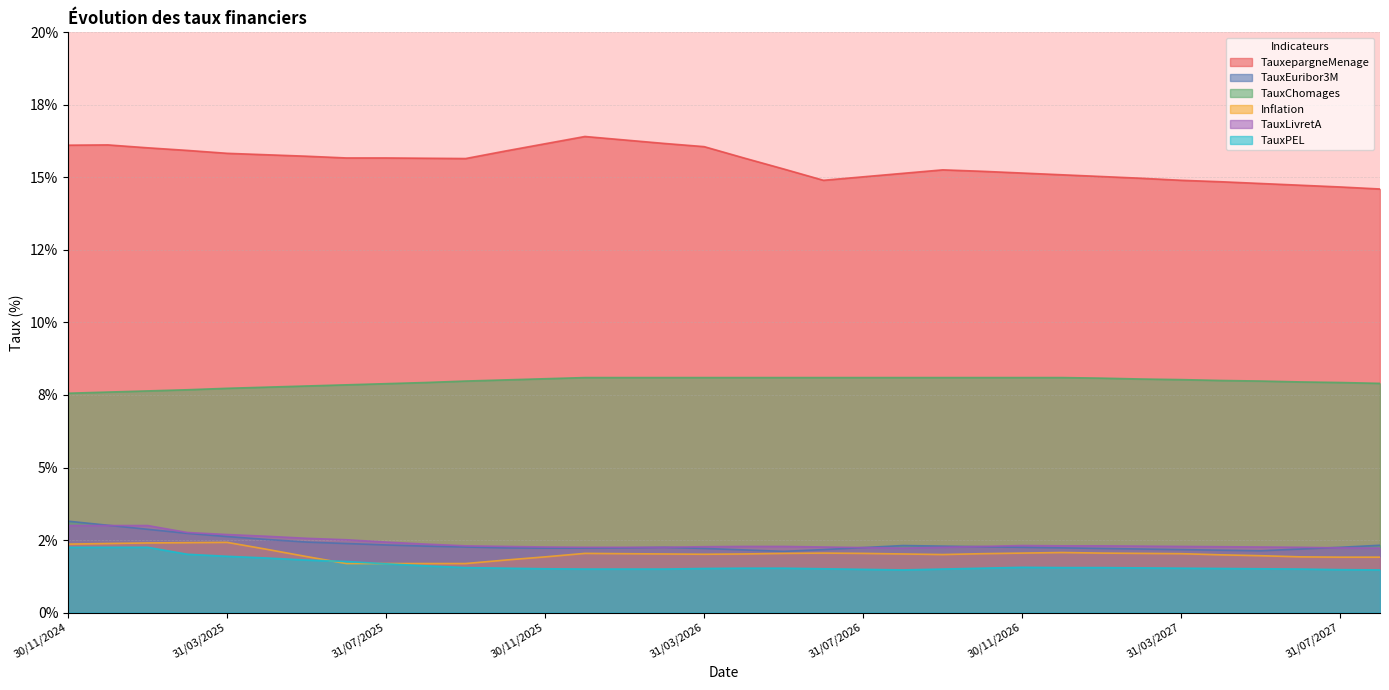

Which category has the lowest value in the TauxepargneMenage series?

31/08/2027